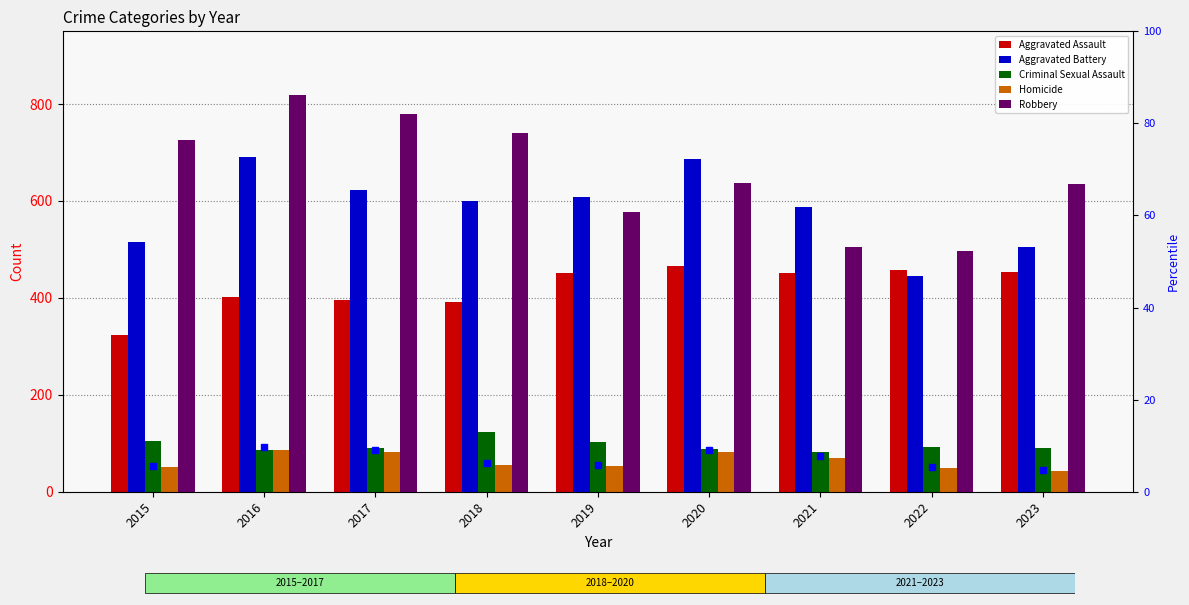

Does the chart contain any negative values?

No